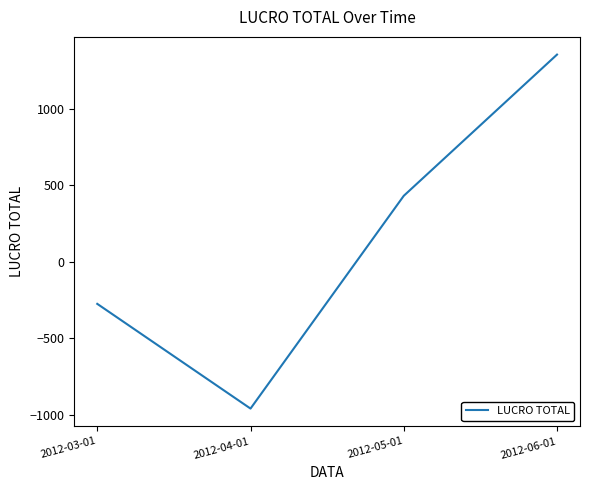

Which has a higher value, 2012-05-01 or 2012-04-01?

2012-05-01